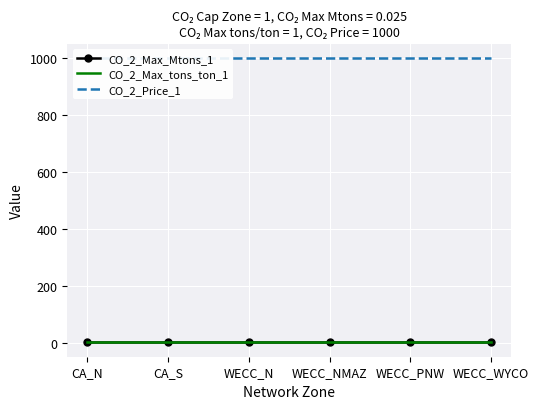

What is the sum of all CO_2_Max_tons_ton_1 values?

6.0